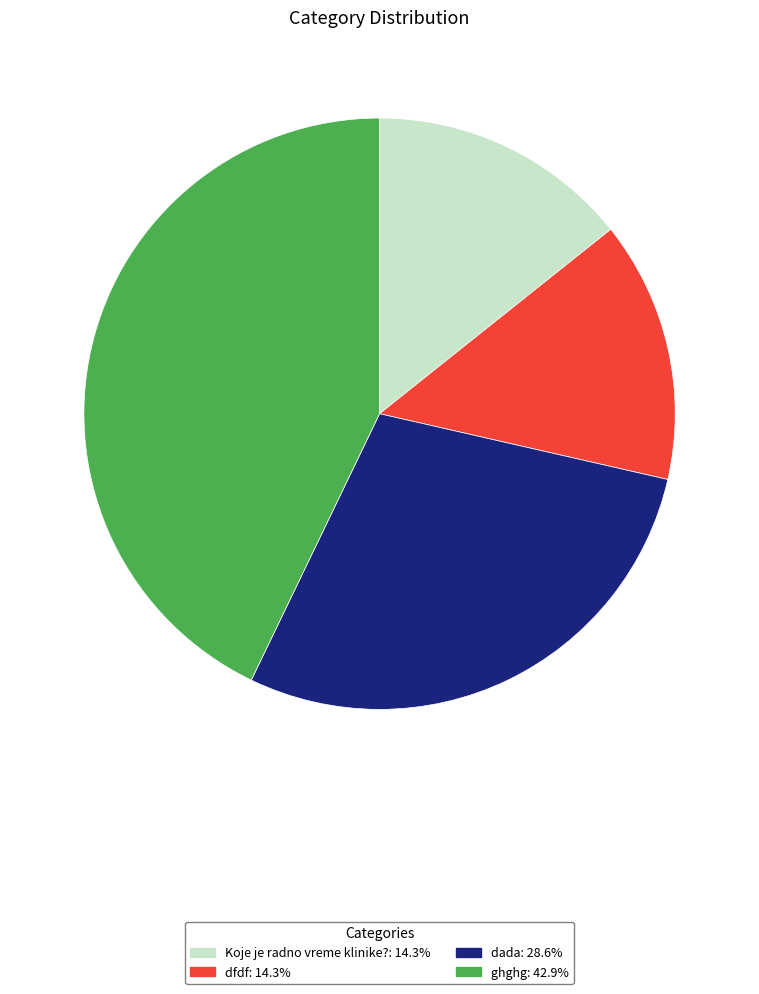

Approximately how many times larger is the value at ghghg: 42.9% compared to dfdf: 14.3%?

3.0